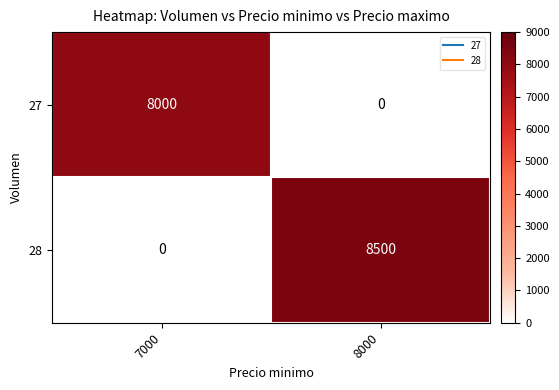

Which series has the widest spread of values?

28